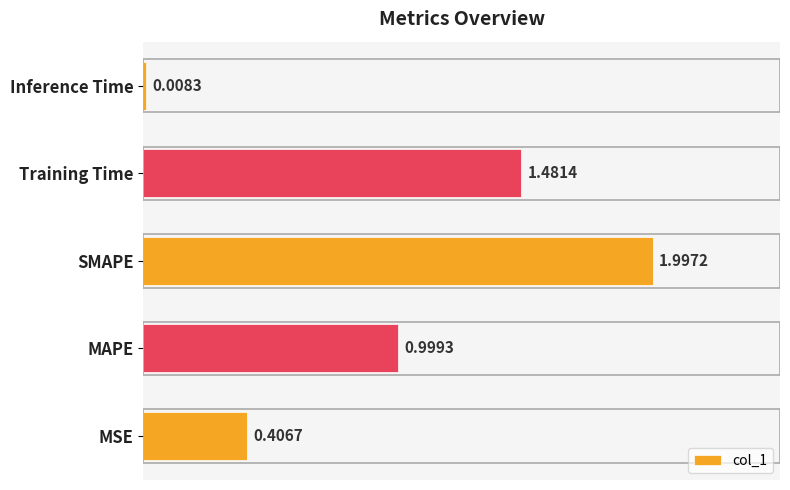

What is the greatest value displayed?

2.0